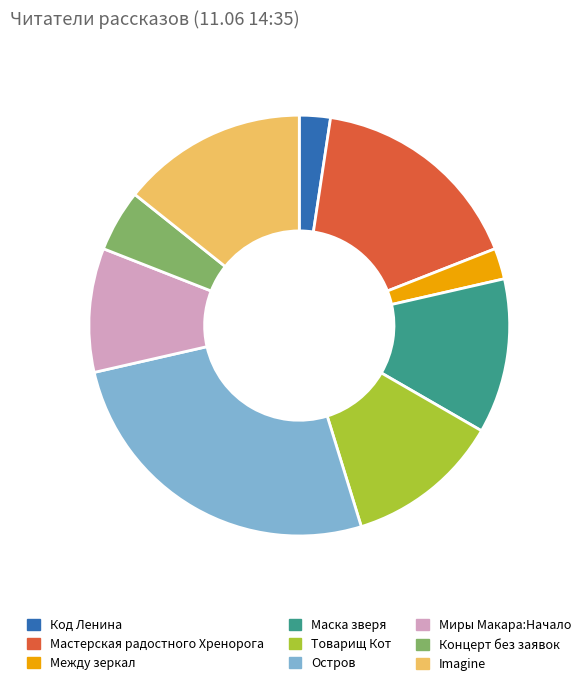

Which has a higher value, Маска зверя or Остров?

Остров